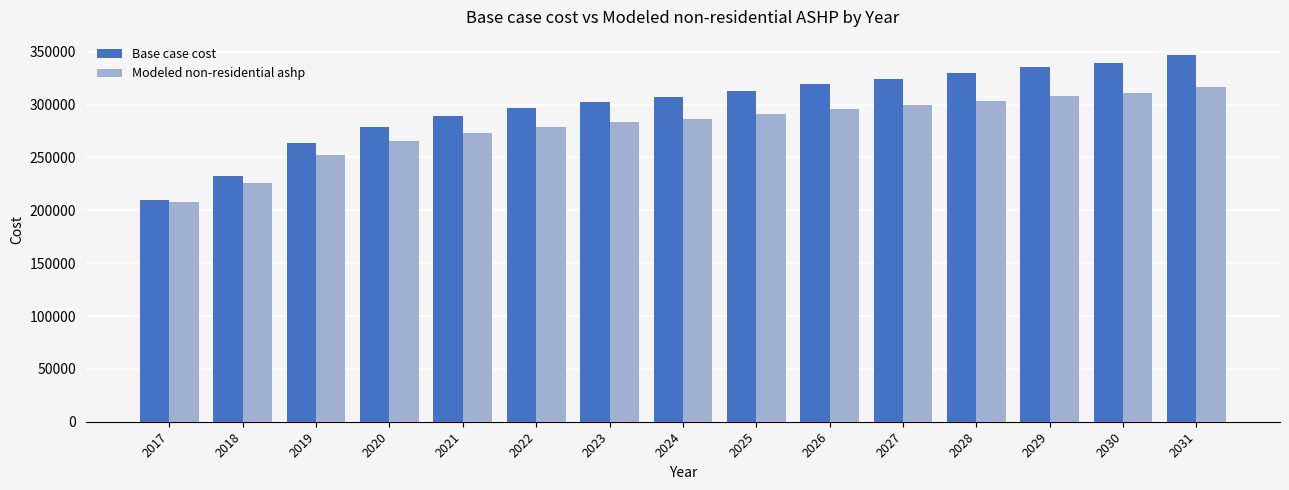

Is it true that Base case cost equals 209942.9 at 2017?

True